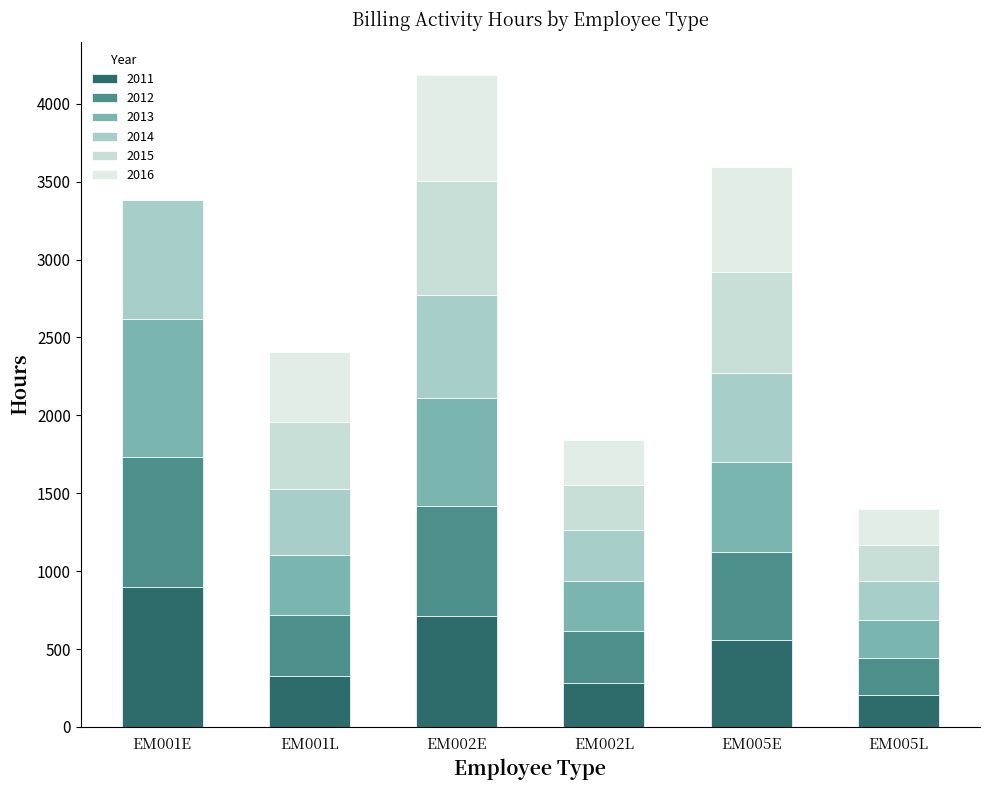

List the series in order of their peak value, highest first.

2011, 2013, 2012, 2014, 2015, 2016